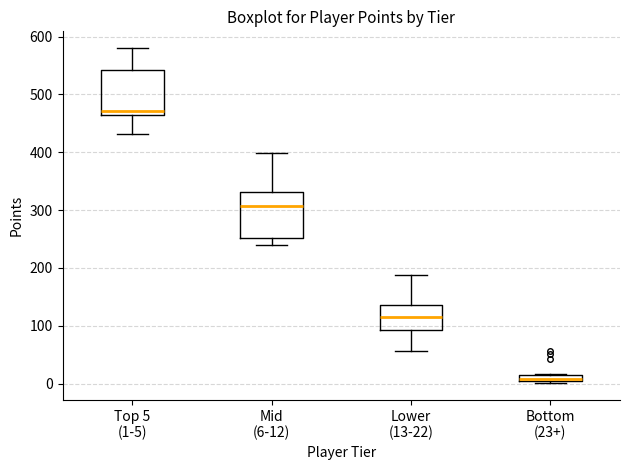

Where is the lower edge of the box for Top 5 (1-5) on the y-axis? The values are not printed on the chart, so give them approximately, as read against the axis.

460